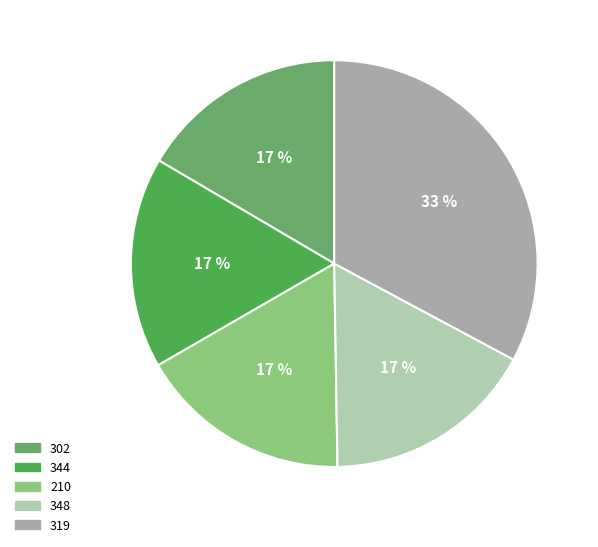

To the nearest percent, what is the difference between the largest and smallest slice percentages?

16%